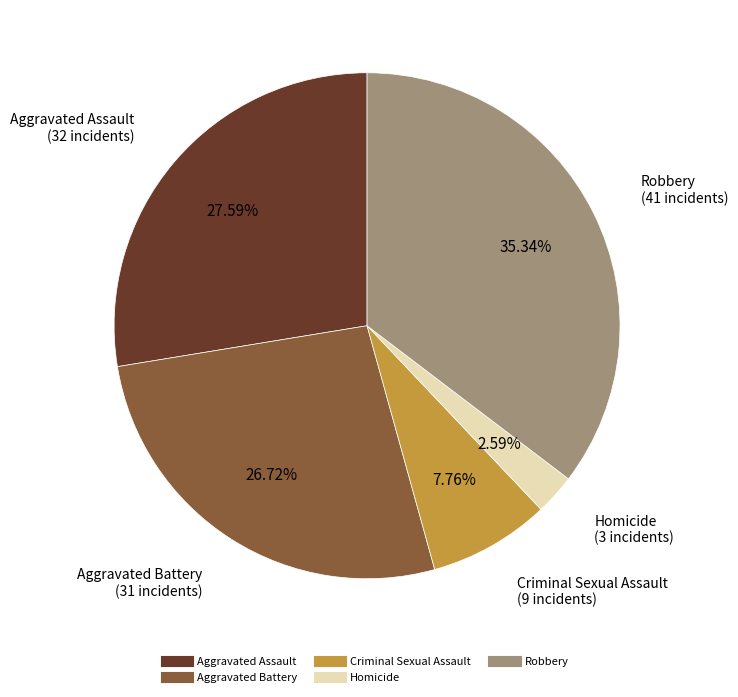

To the nearest percent, what percentage of the pie is Aggravated Battery?

27%